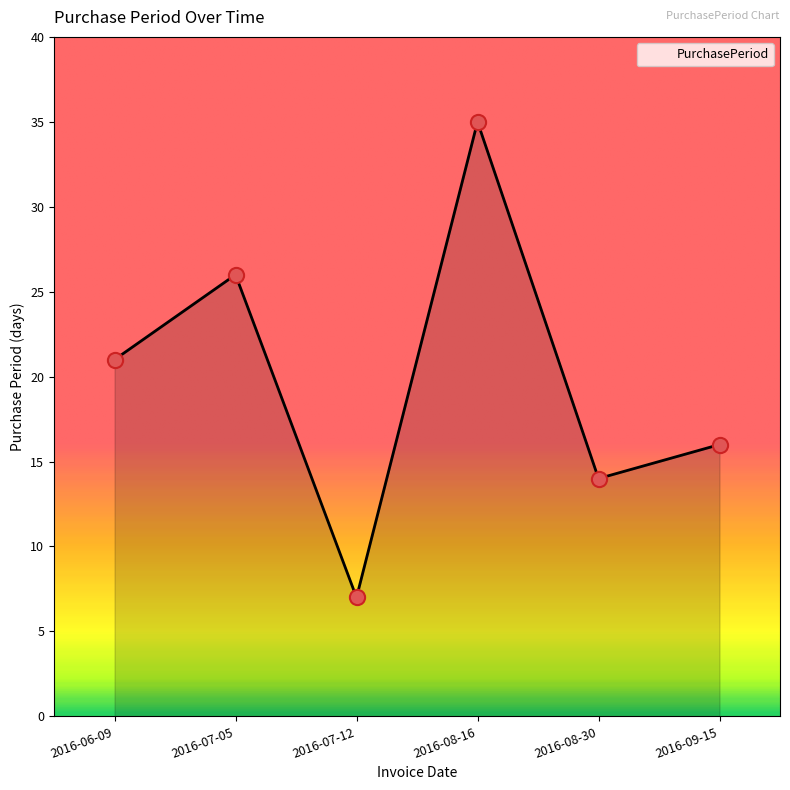

Approximately how many times larger is the value at 2016-07-12 compared to 2016-07-05?

0.3